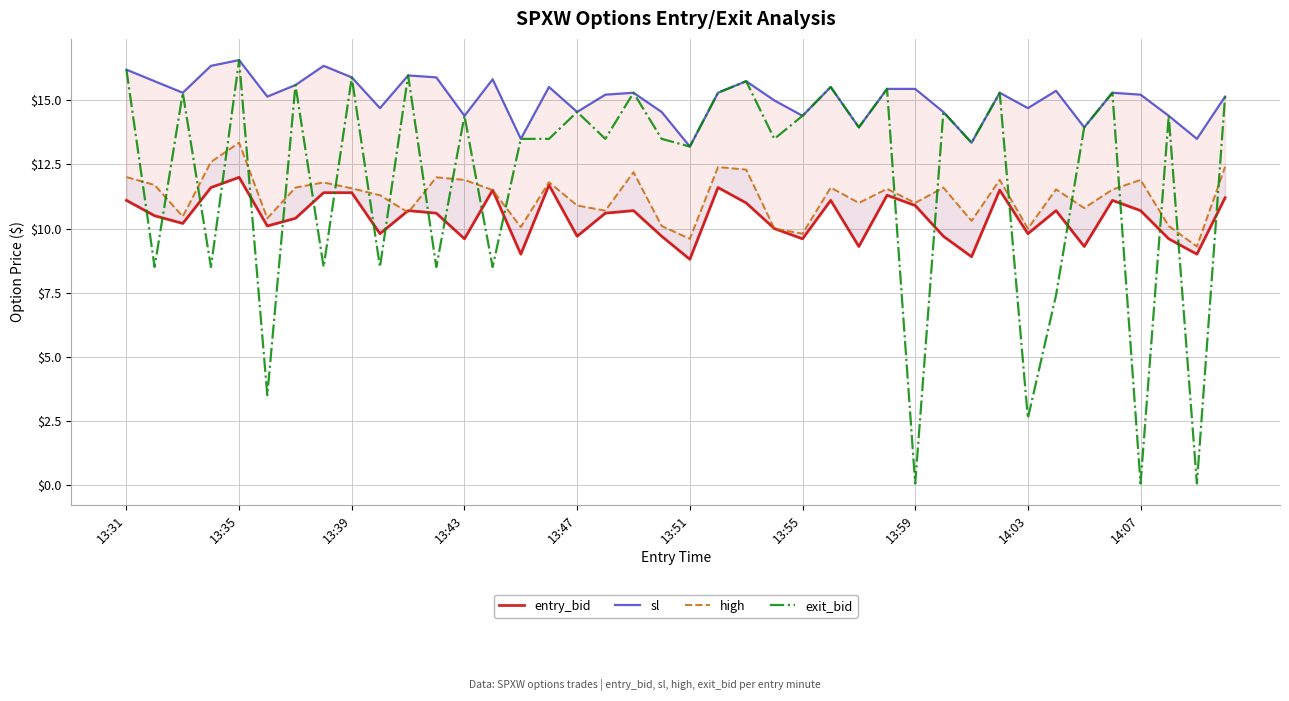

What is the maximum value for exit_bid?

16.6